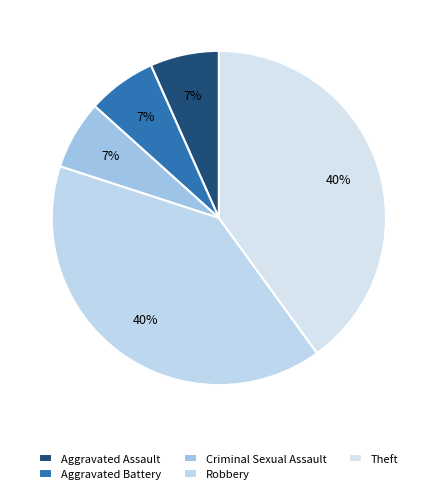

What percentage do Theft and Aggravated Battery together represent?

46.7%